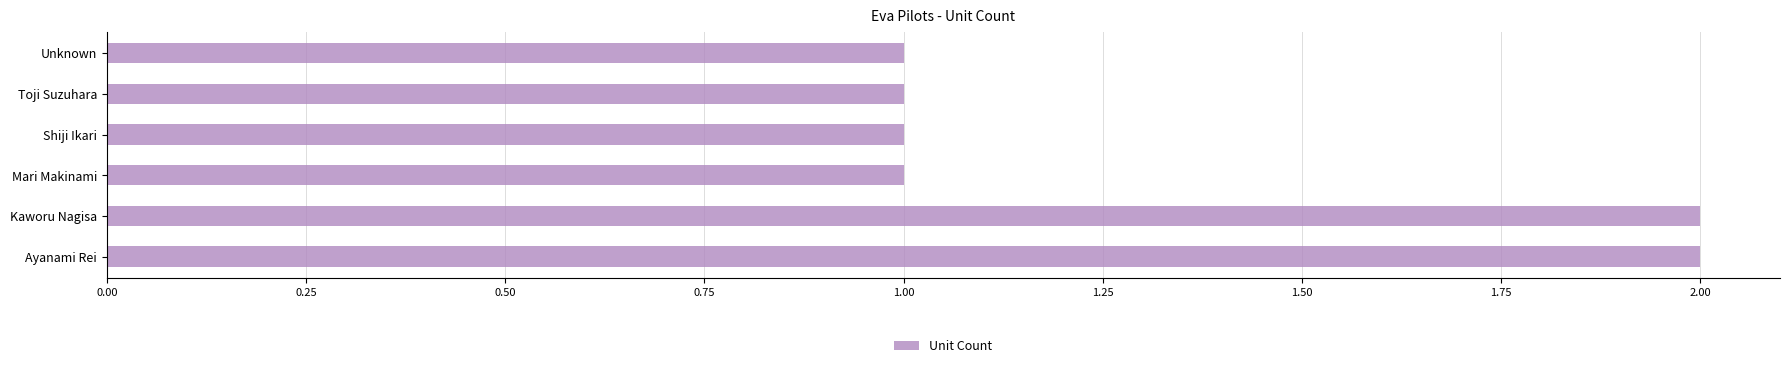

What is the difference between the second highest and second lowest values?

1